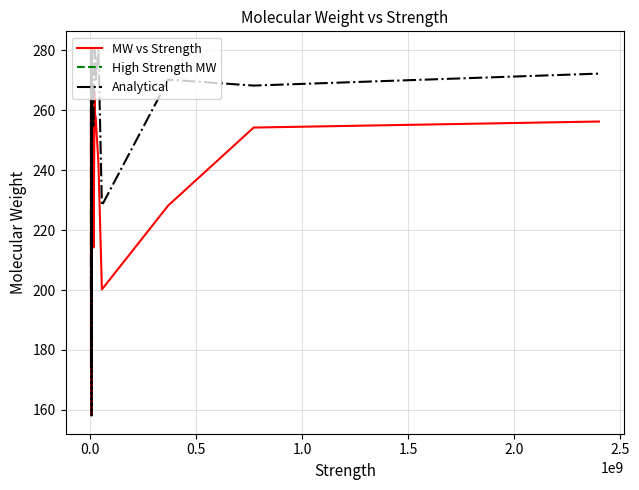

What is the minimum value for Analytical?

158.1